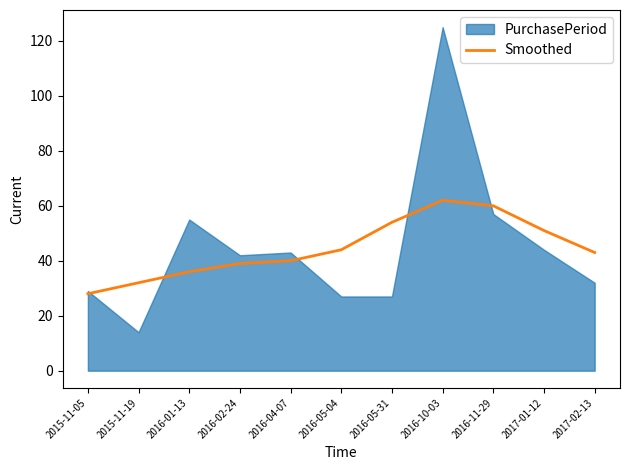

The chart shows a value of 40 at 2016-04-07. True or false?

True